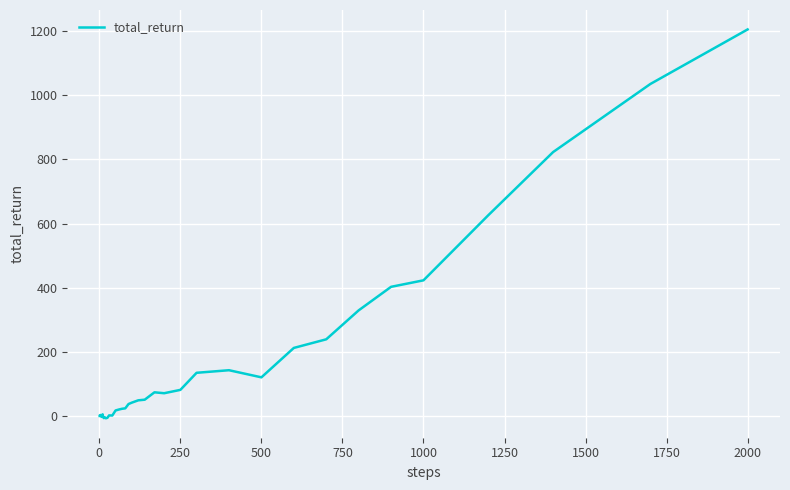

What is the maximum value shown in the chart?

1205.1